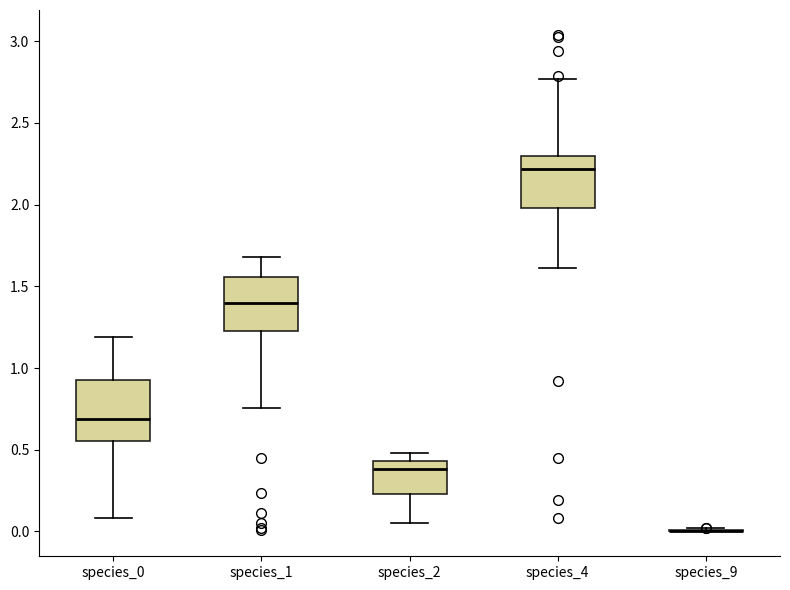

Reading left to right, transcribe this box plot: for each box, give where its median line is, the range the box spans, and where its two whiskers end, as read against the y-axis. The values are not printed on the chart, so give them approximately, as read against the axis.

species_0: median 0.70, box 0.55 to 0.95, whiskers 0.10 to 1.20
species_1: median 1.40, box 1.20 to 1.55, whiskers 0.75 to 1.70
species_2: median 0.40, box 0.25 to 0.45, whiskers 0.05 to 0.50
species_4: median 2.20, box 2.00 to 2.30, whiskers 1.60 to 2.75
species_9: box collapsed to a line at 0.00, whiskers 0.00 to 0.00